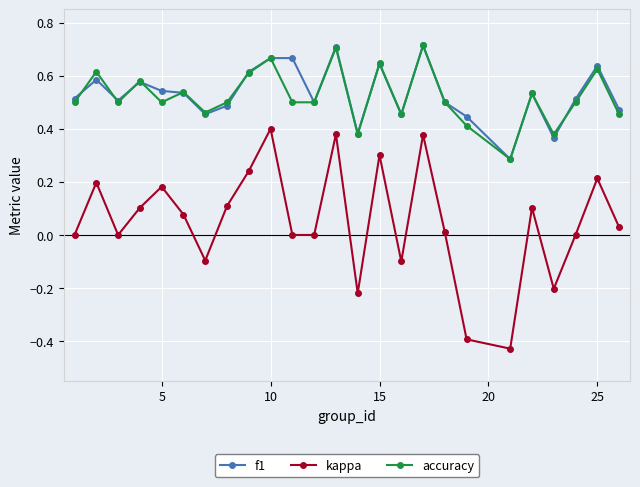

How many interior local peaks does the accuracy series have?

9